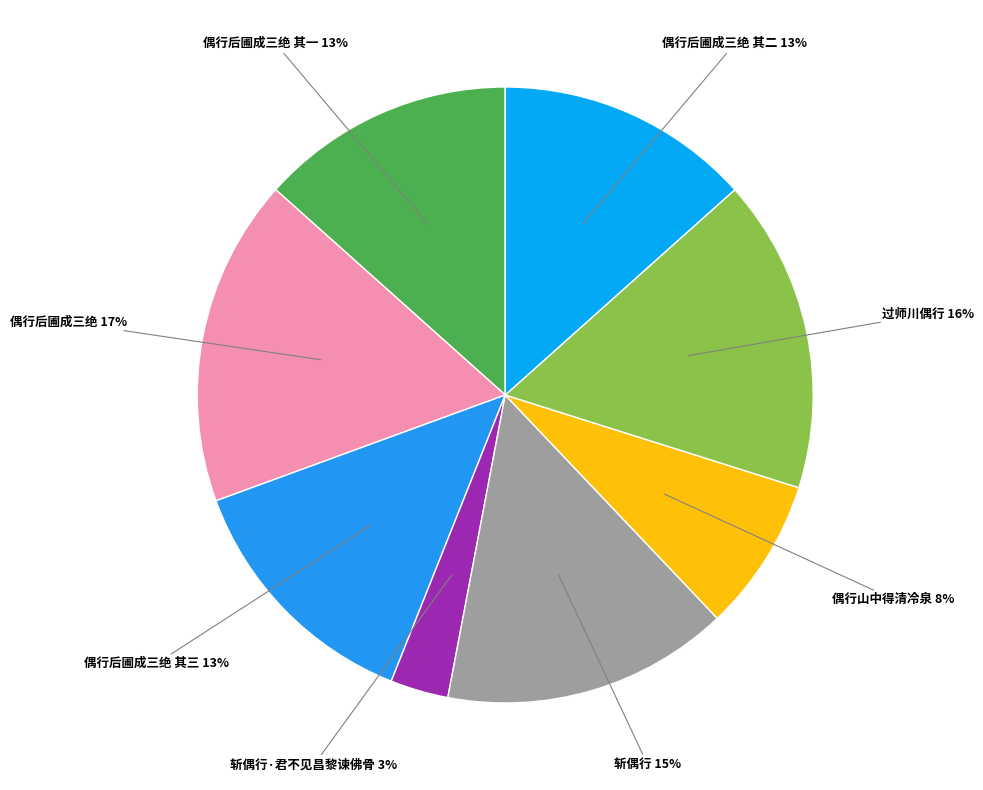

Approximately how many times larger is the value at 偶行后圃成三绝 其三 compared to 偶行后圃成三绝 其一?

1.0